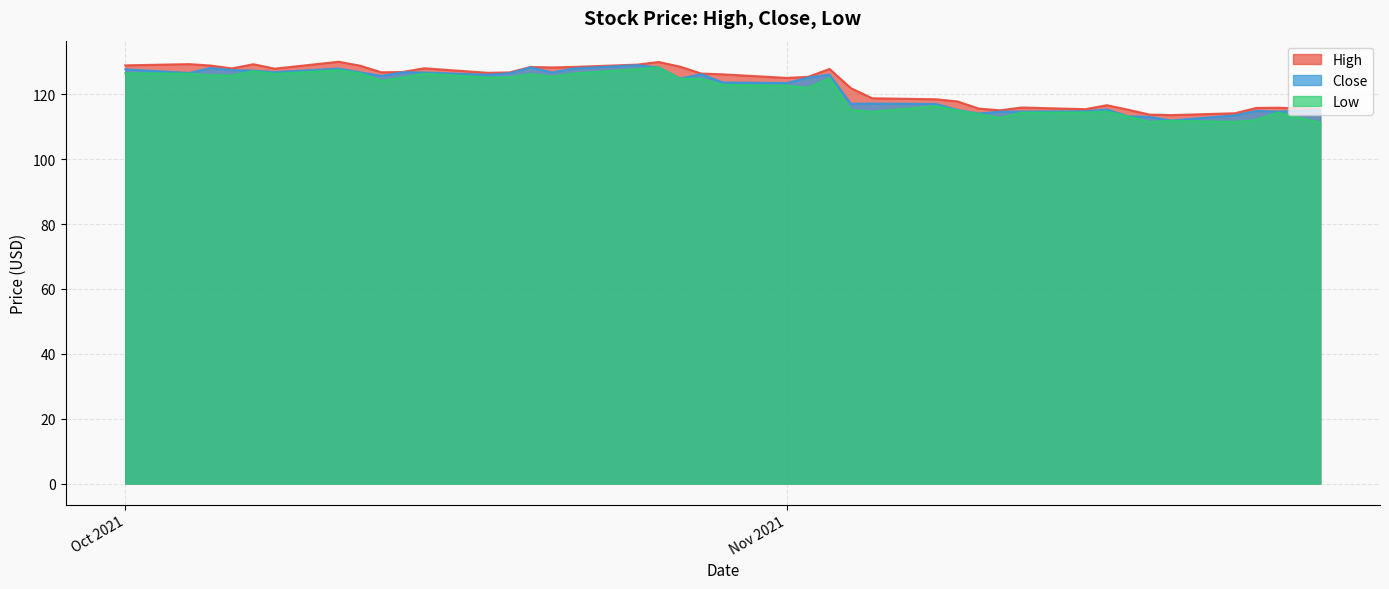

The Low series shows 122.7 at Nov 2021. True or false?

True